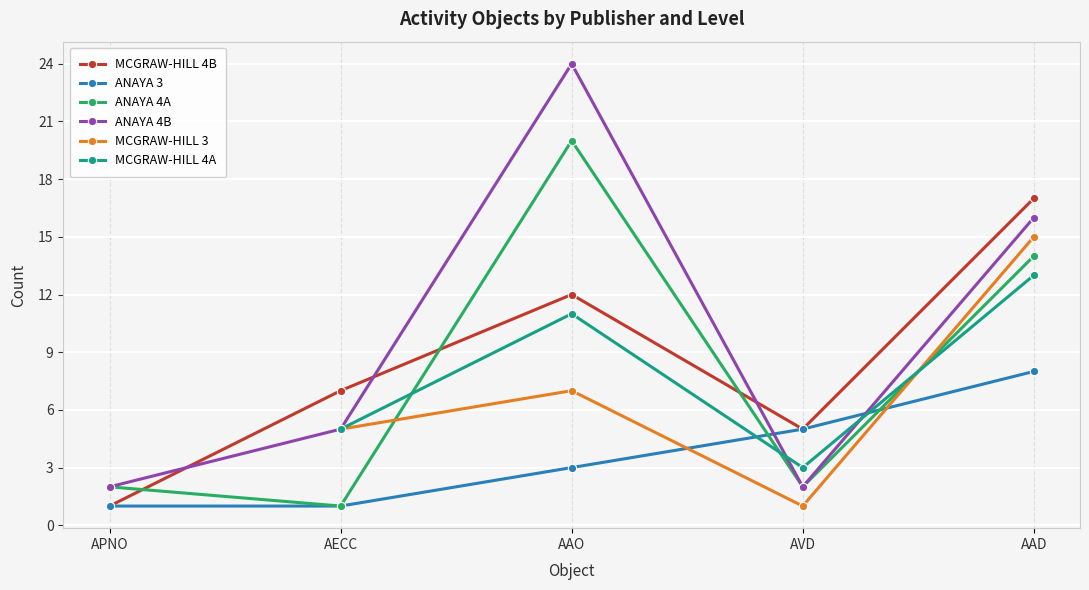

How many intersections are there between MCGRAW-HILL 4A and ANAYA 3?

2